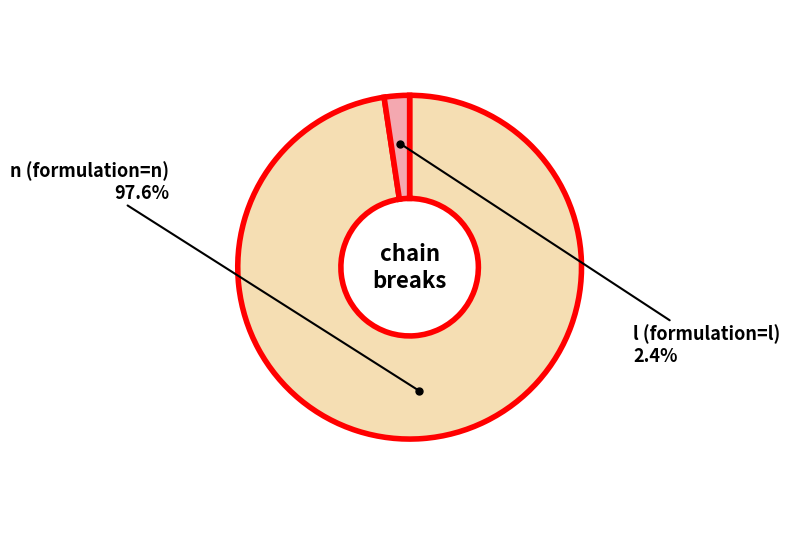

Does any single category account for the majority?

Yes